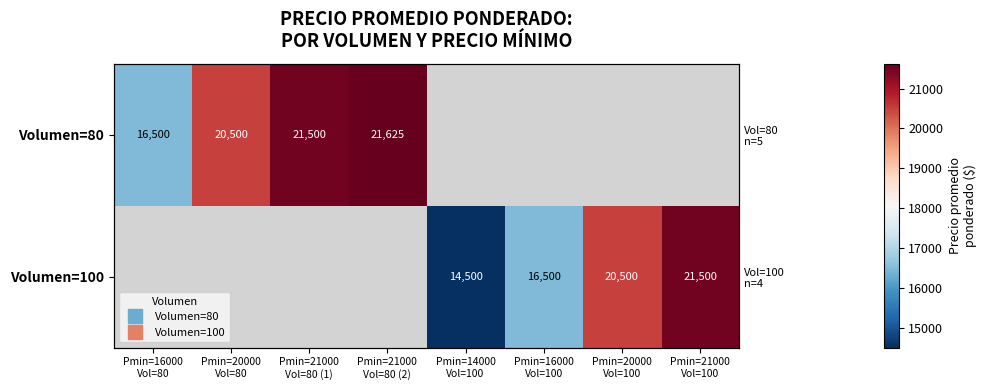

How many series are shown in this chart?

2